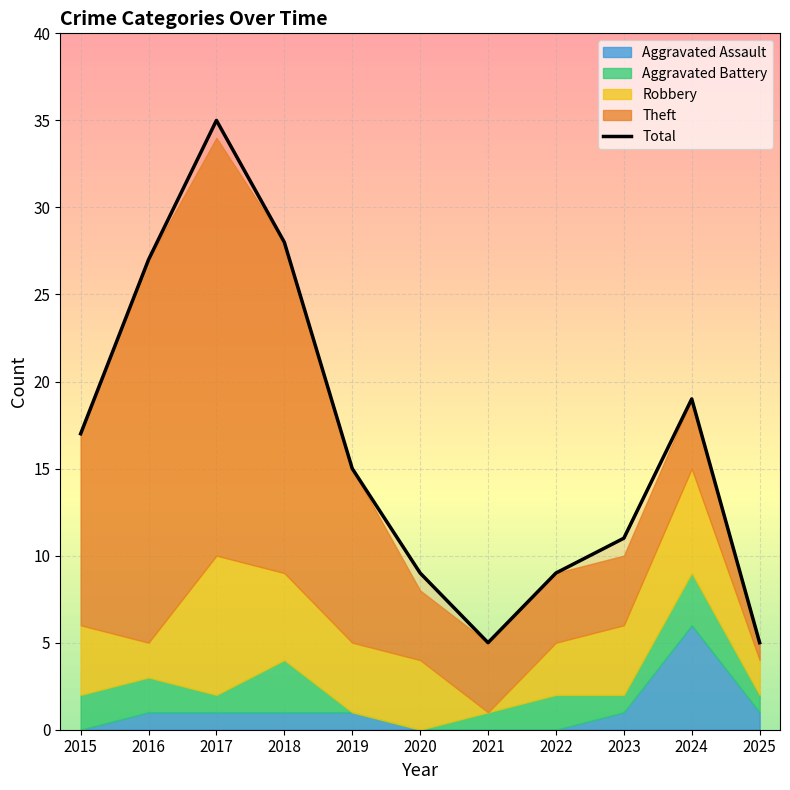

Read the value at 2016.

27